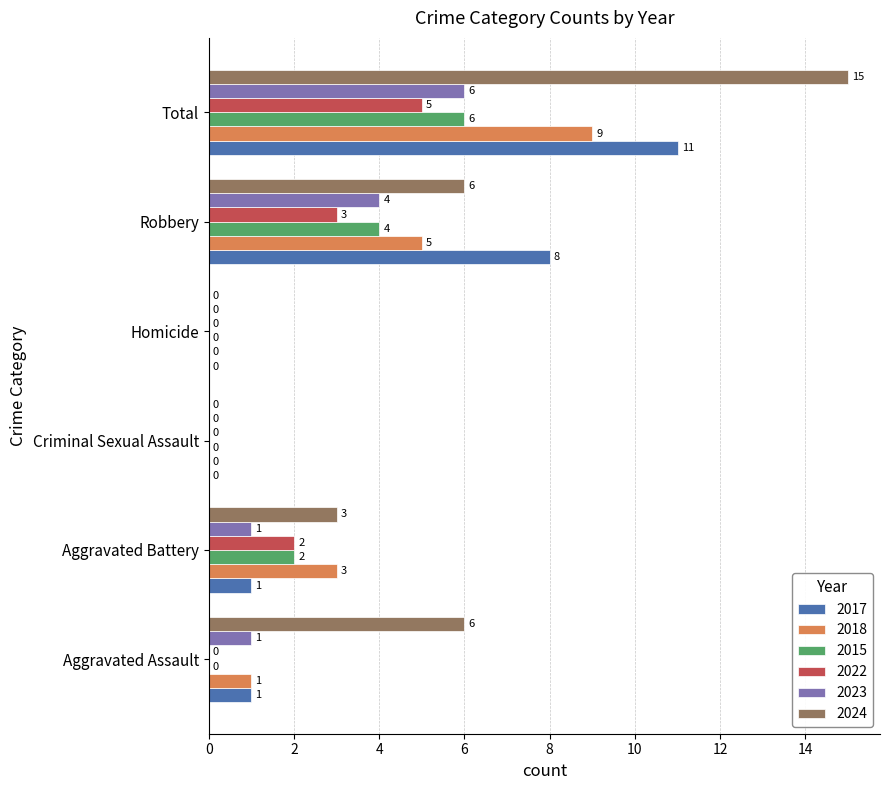

How many 2015 values are between 0 and 4?

5